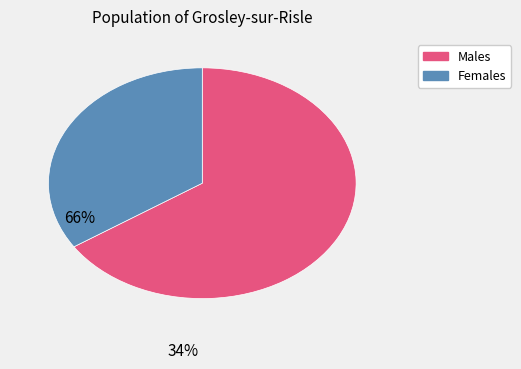

Does any single category account for the majority?

Yes